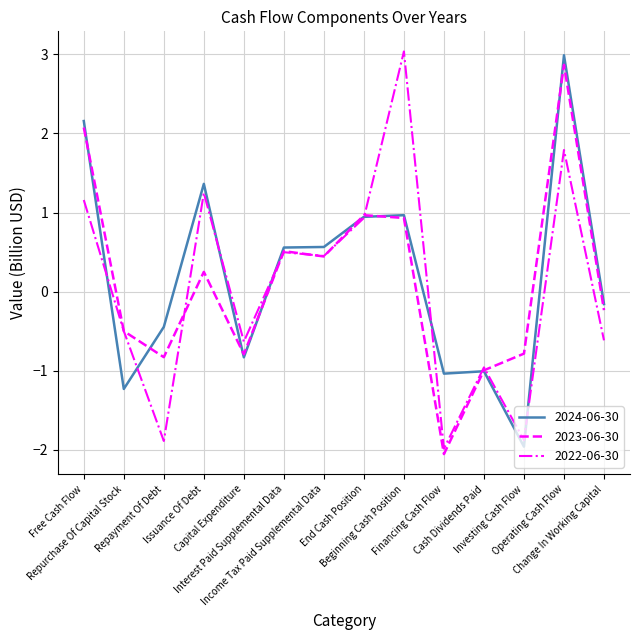

What is the minimum value for 2023-06-30?

-2.1